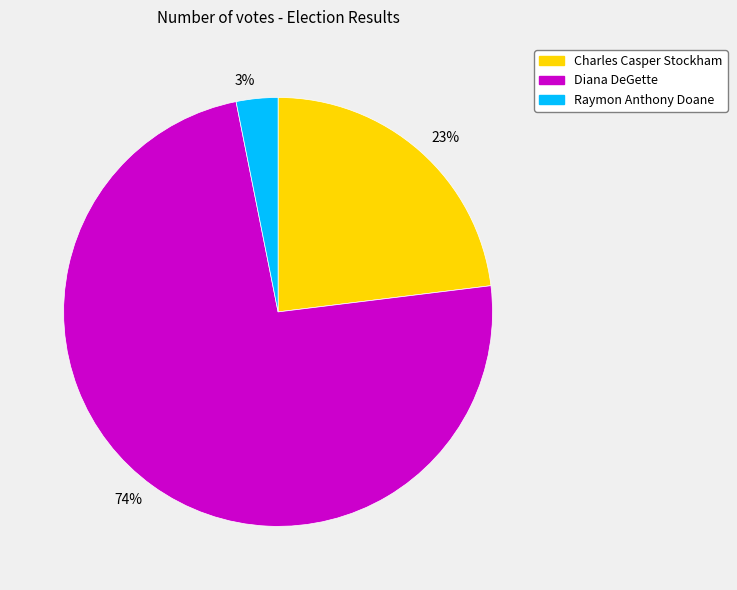

Which category accounts for the majority?

74%